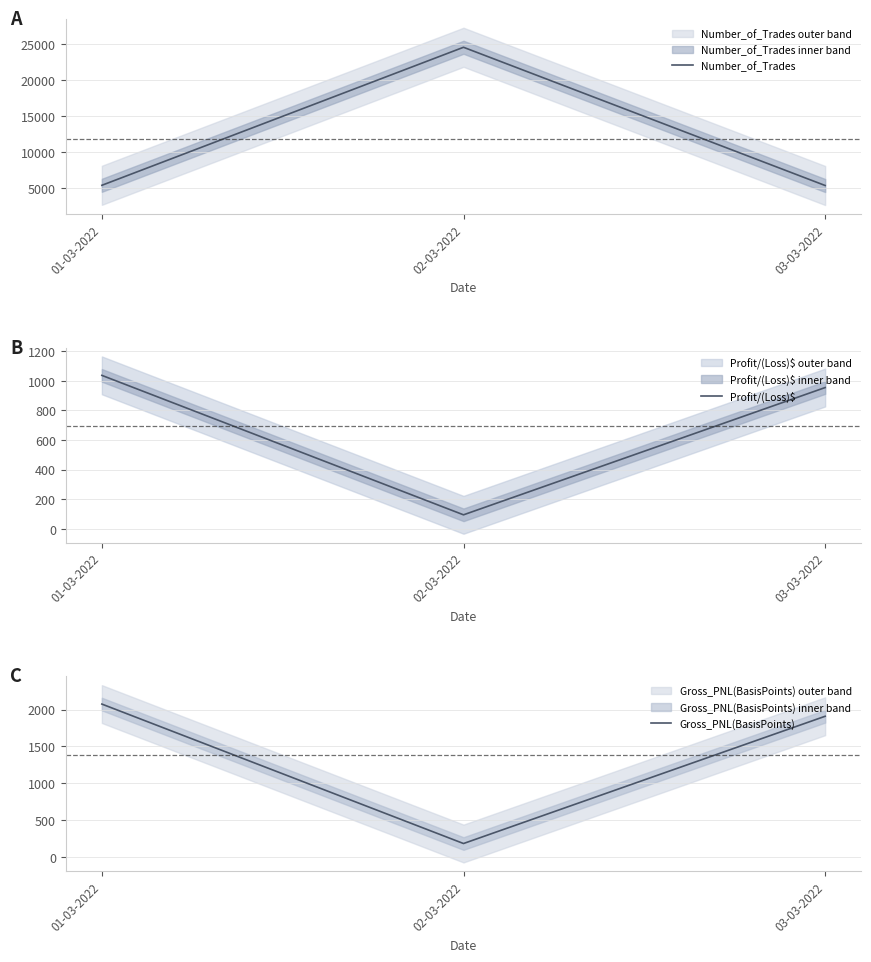

At which category is the sum across all series the highest?

02-03-2022